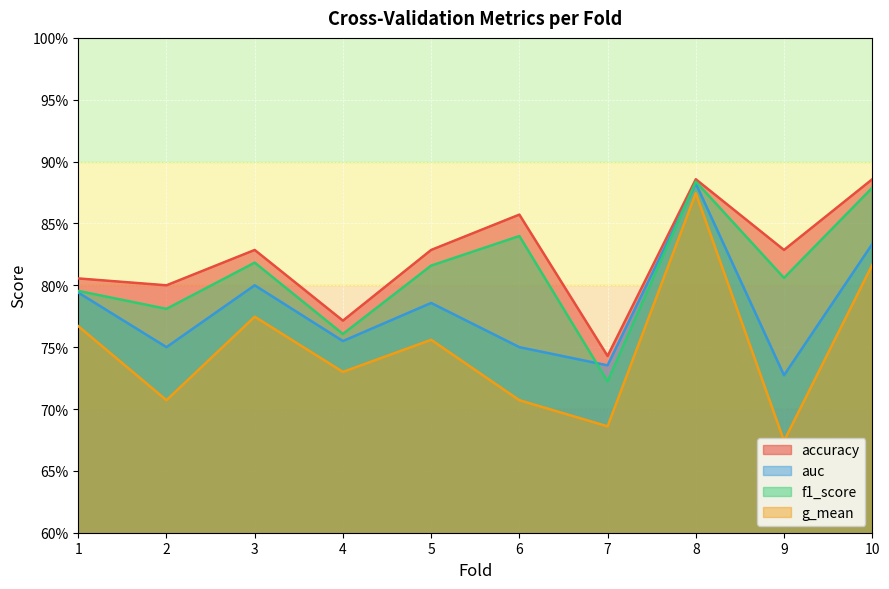

List the labels in order of g_mean value, largest first.

8, 10, 3, 1, 5, 4, 2, 6, 7, 9